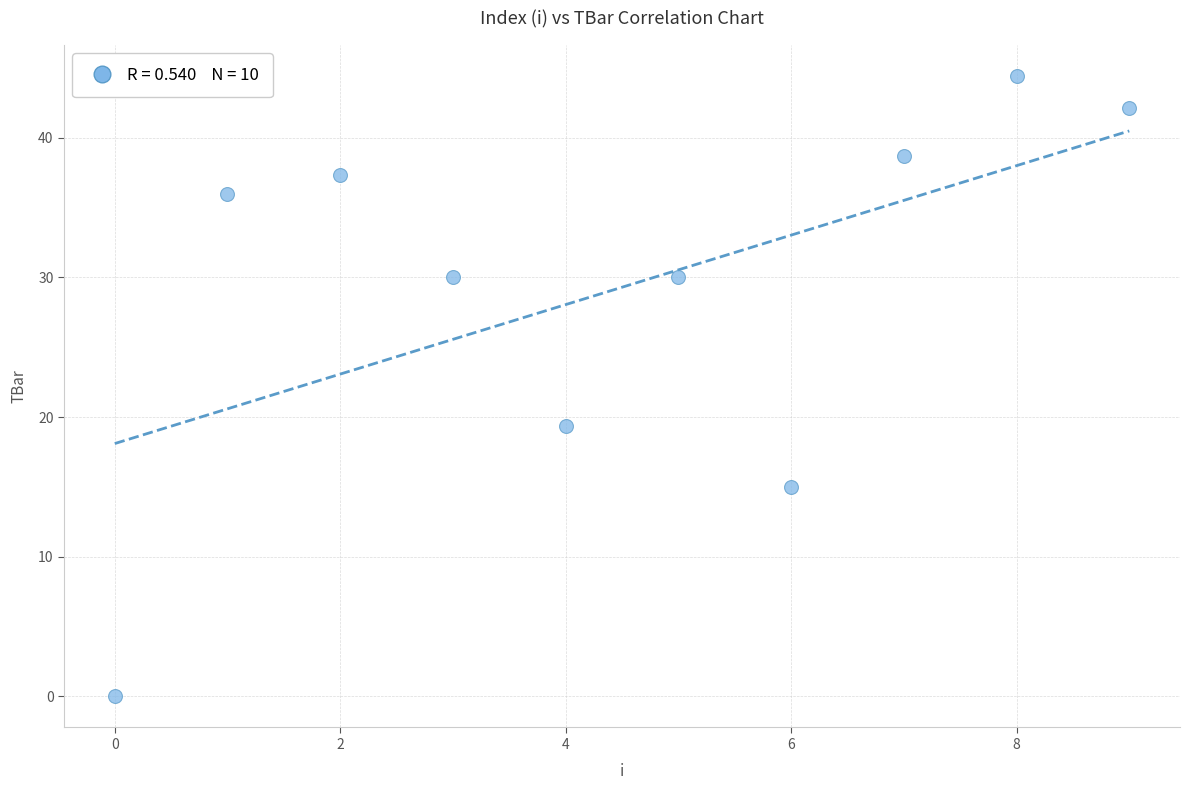

What is the average Y value?

29.3